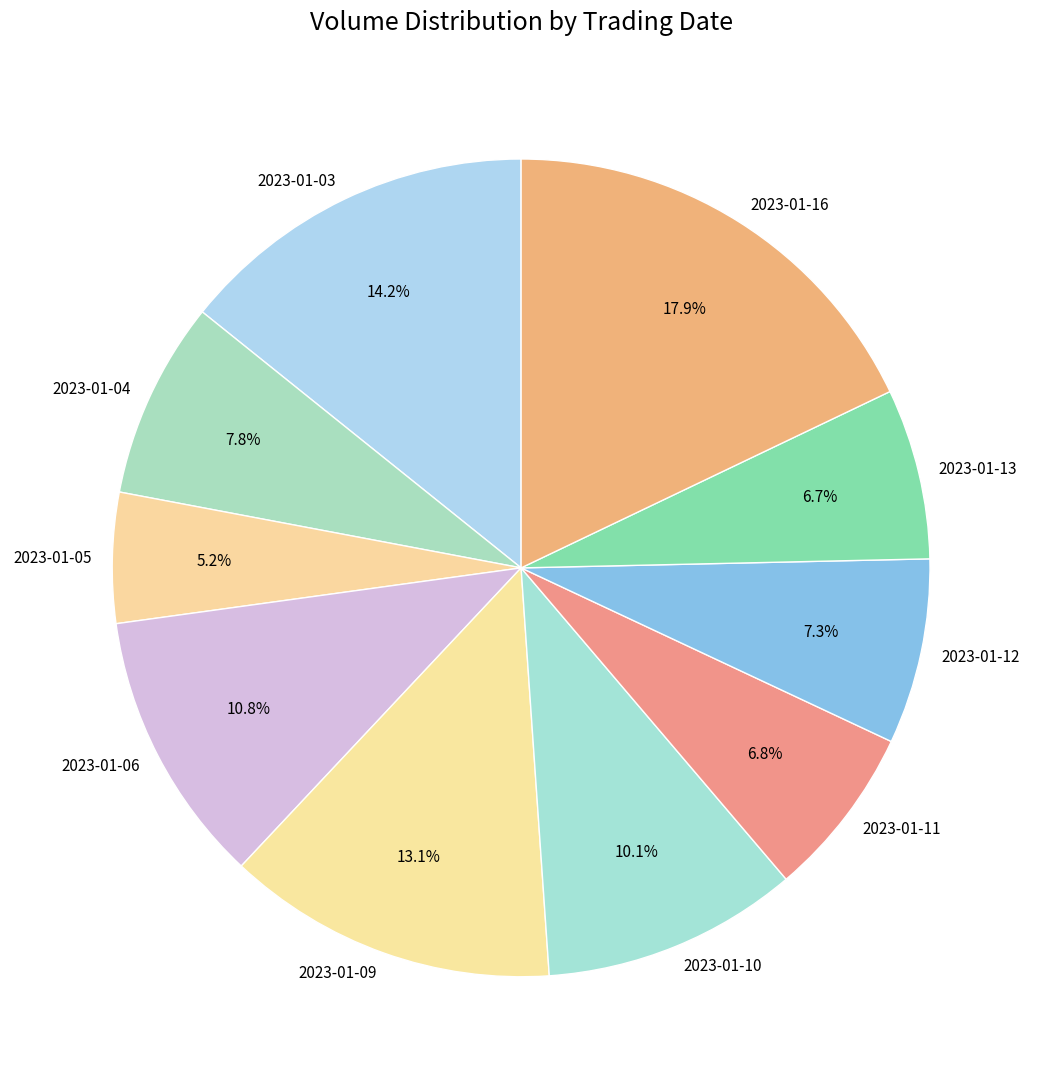

Is it true that 2023-01-04 is 1% of the pie?

False